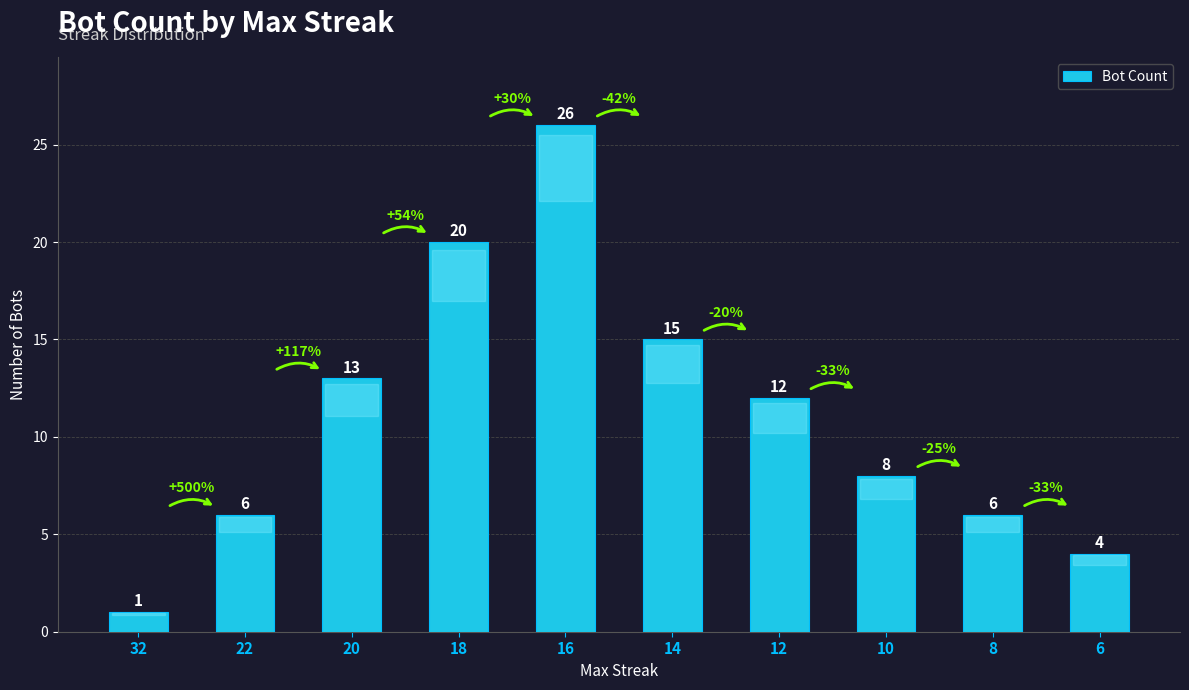

Is it true that the value at 10 is 12?

False